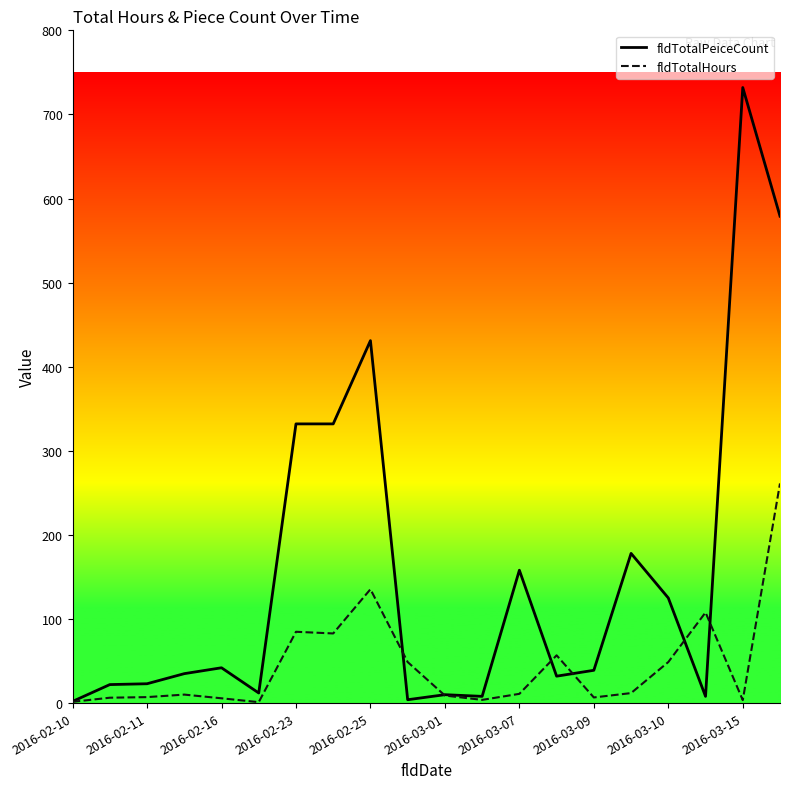

Which series has the widest spread of values?

fldTotalPeiceCount